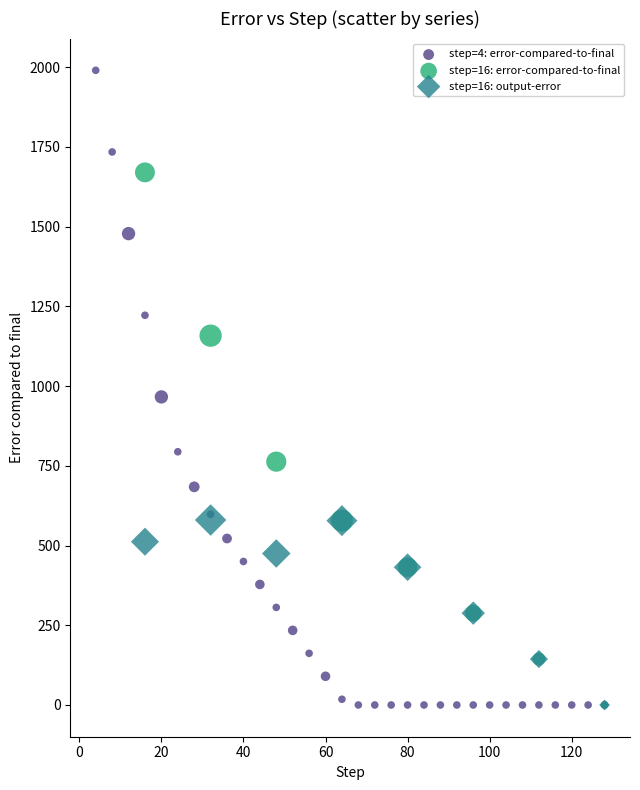

Which series has the largest Y range (max minus min)?

step=4: error-compared-to-final